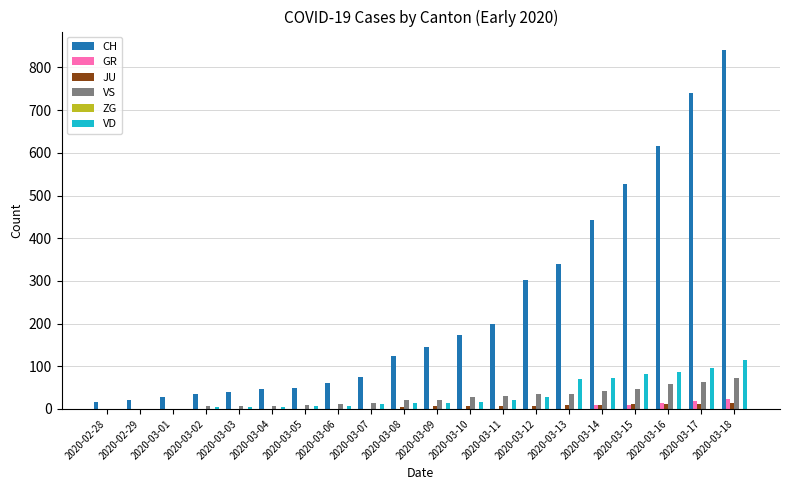

Count the number of categories in the chart.

20